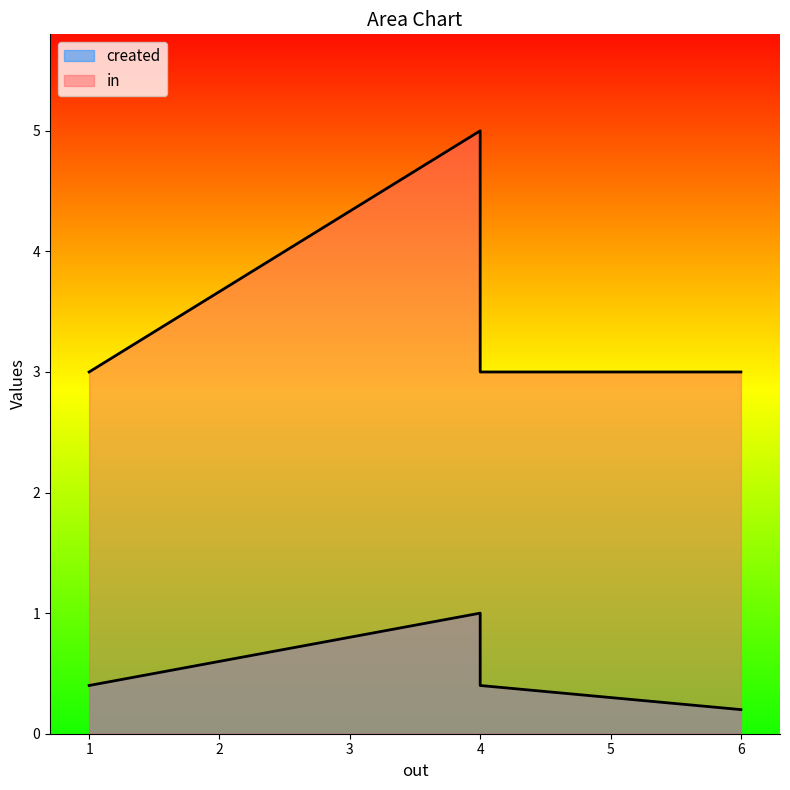

How many data points in in are above 3?

1